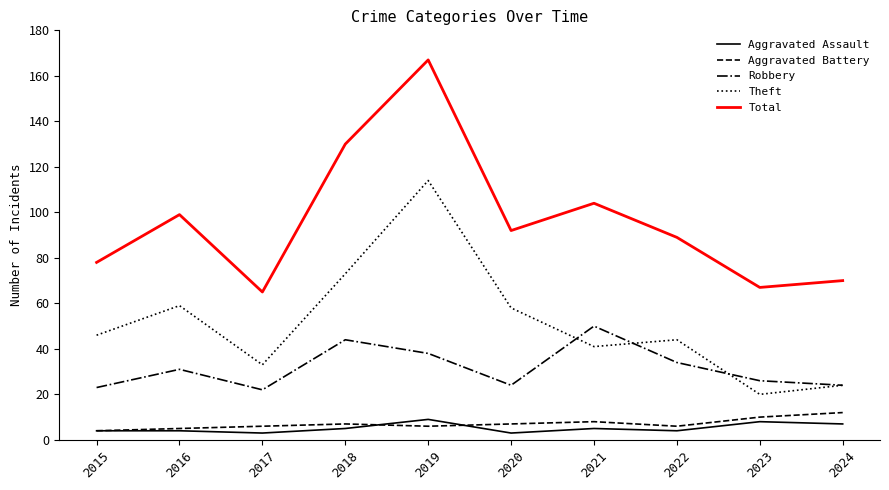

Reading left to right, list all the values displayed in this chart.

Aggravated Assault: 4	4	3	5	9	3	5	4	8	7
Aggravated Battery: 4	5	6	7	6	7	8	6	10	12
Robbery: 23	31	22	44	38	24	50	34	26	24
Theft: 46	59	33	73	114	58	41	44	20	24
Total: 78	99	65	130	167	92	104	89	67	70